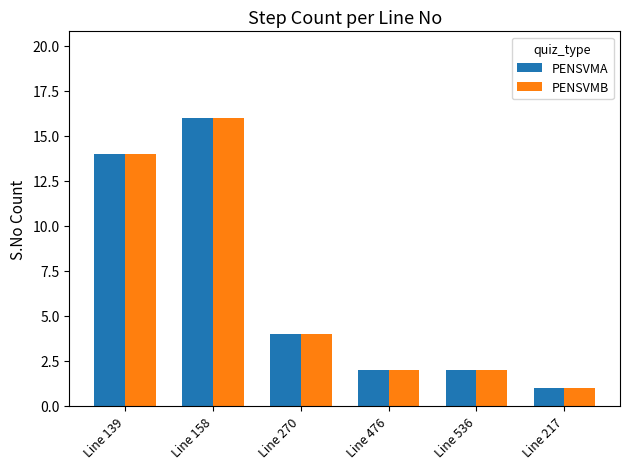

The PENSVMA series shows 1 at Line 476. True or false?

False